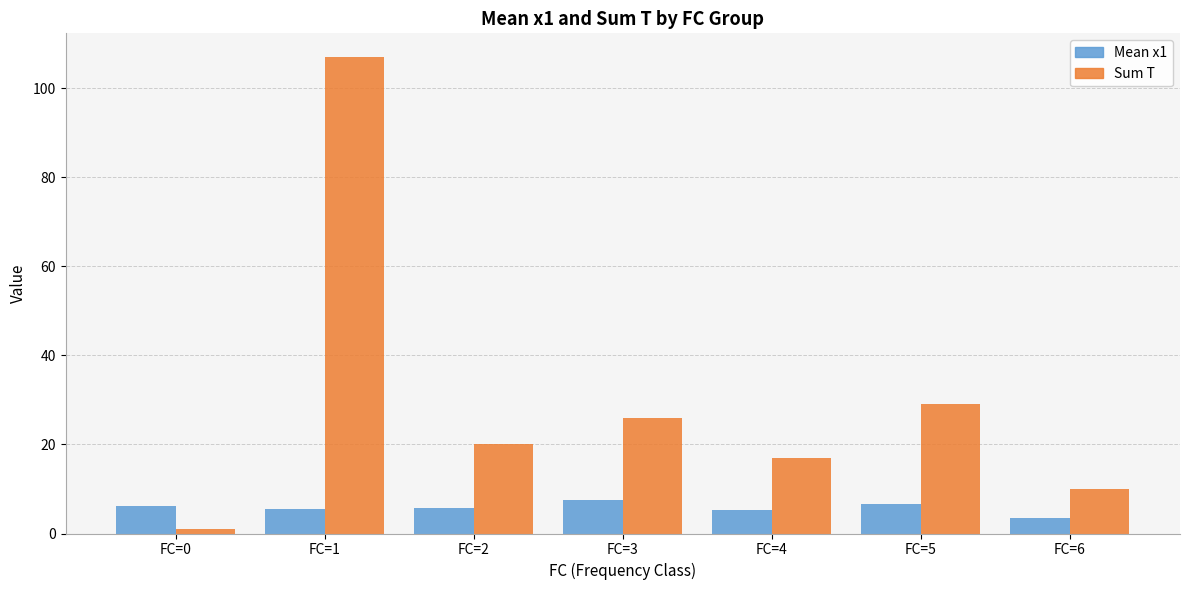

Between FC=0 and FC=5, which series saw the biggest shift?

Sum T